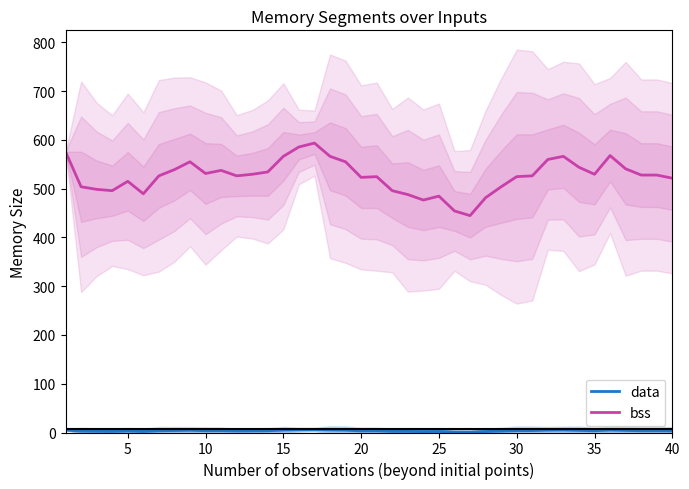

Which series has the largest total across all categories?

bss